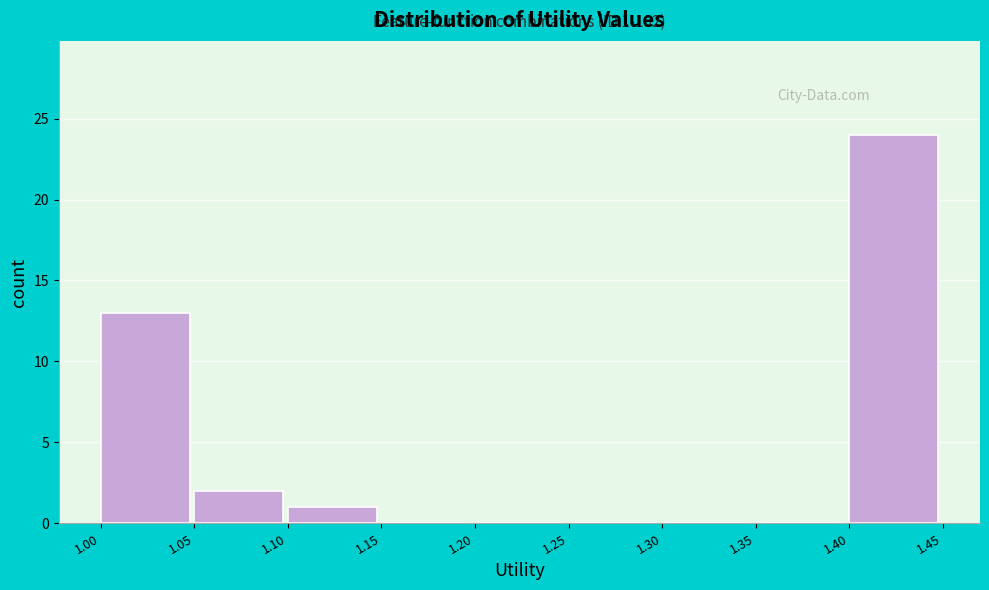

Over which range of the x-axis is the bar tallest?

1.40 to 1.45